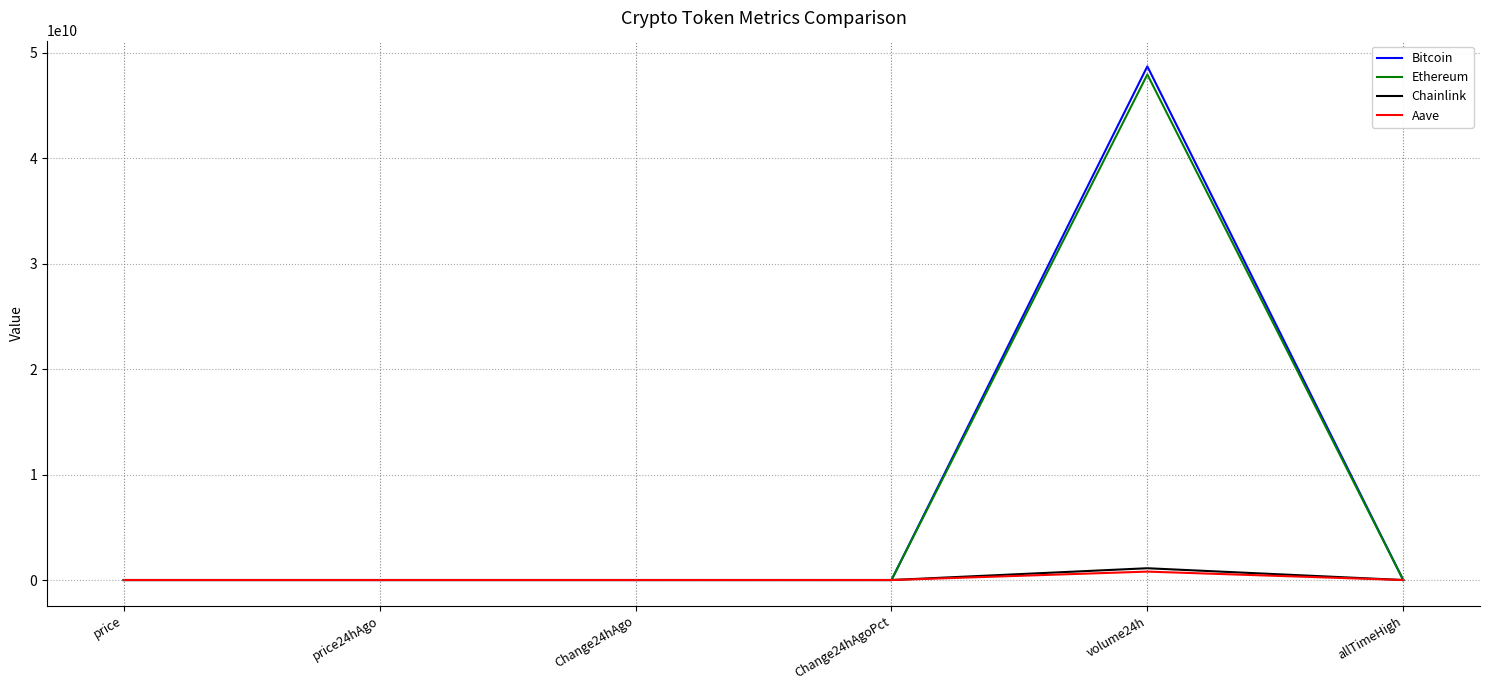

What is the minimum value shown in the chart?

-276.0